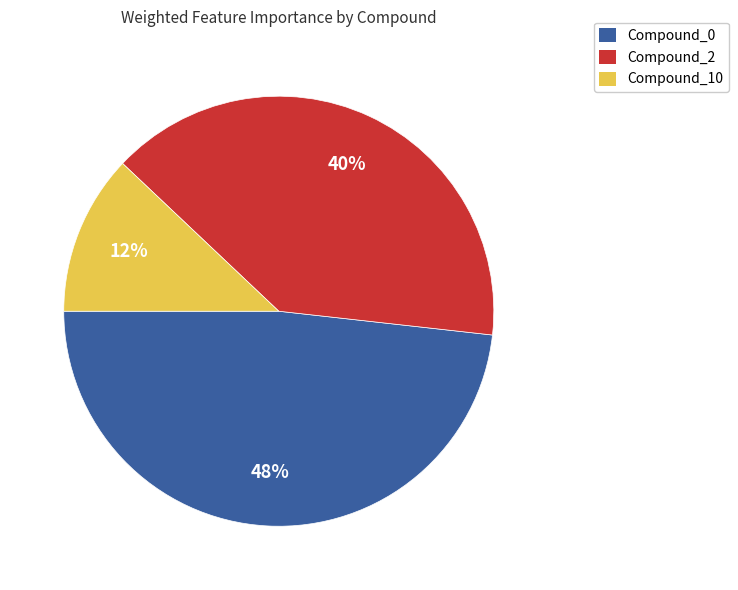

How many segments does this pie chart have?

3